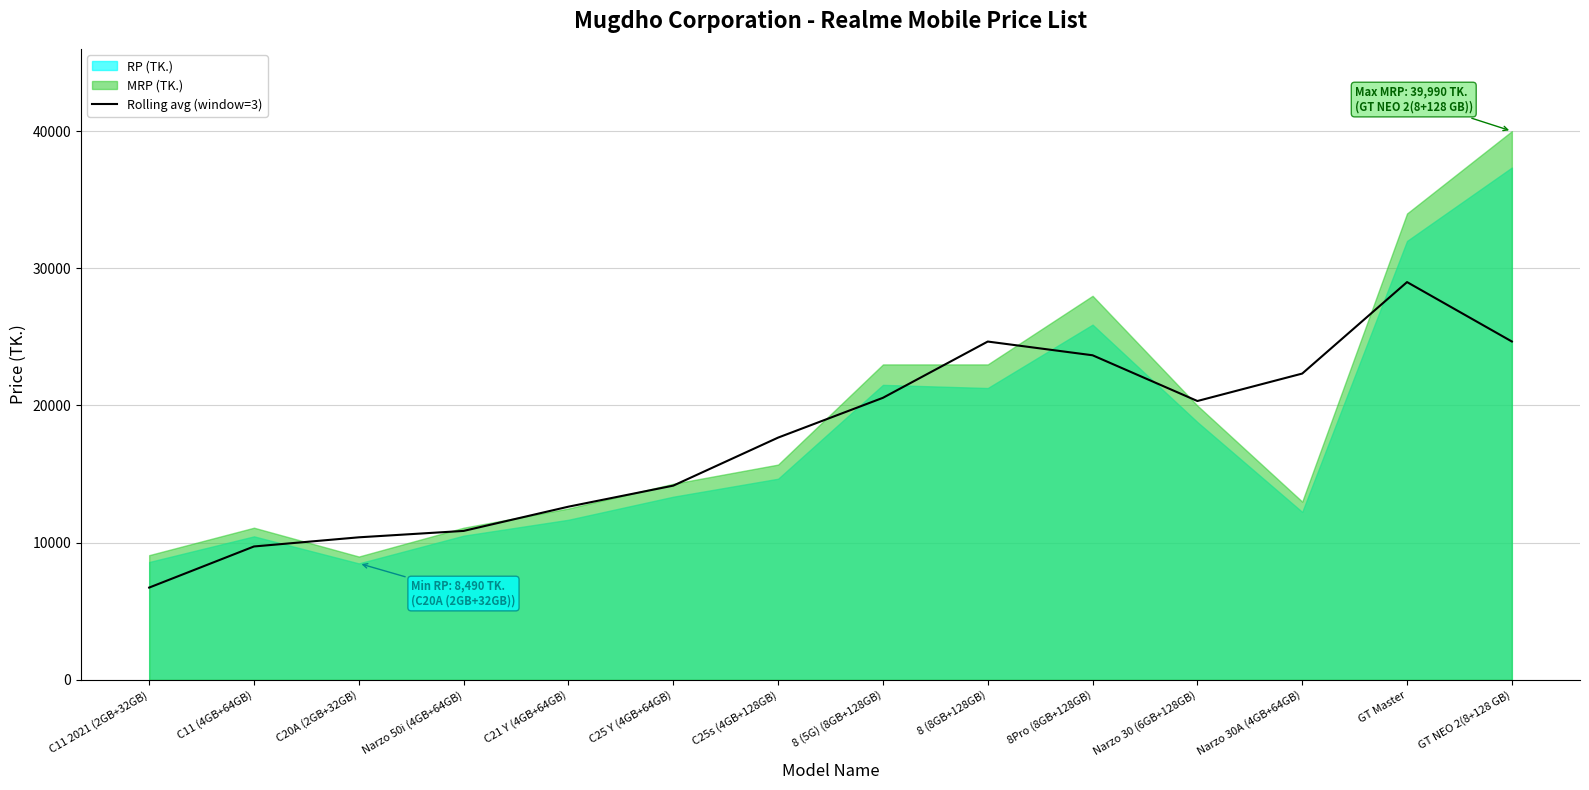

How many data points does each series have?

14